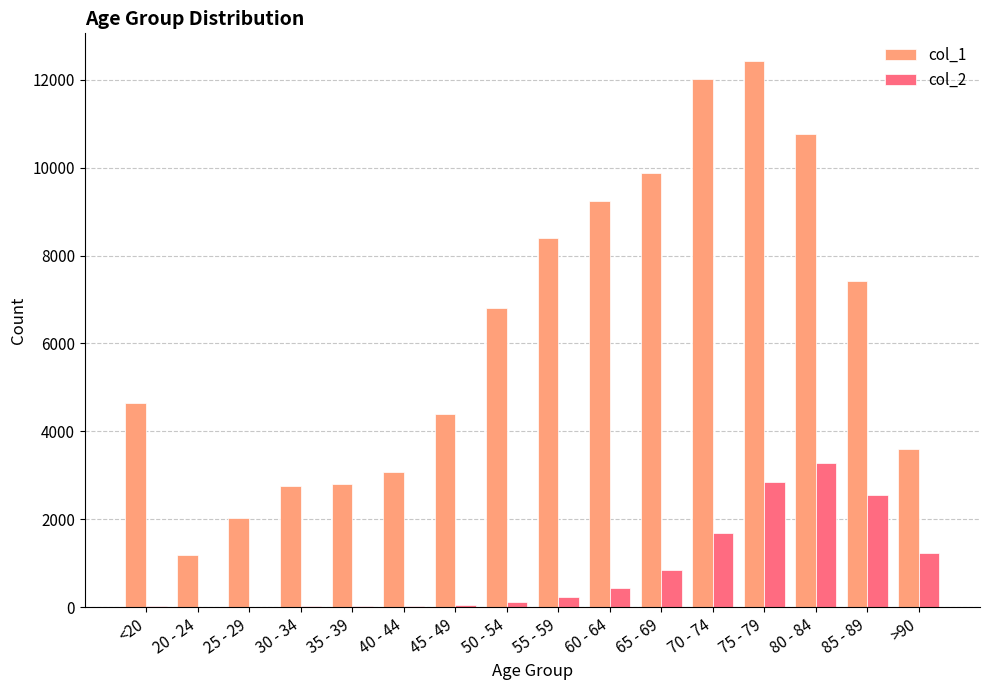

Between 20 - 24 and 30 - 34, which series saw the biggest shift?

col_1